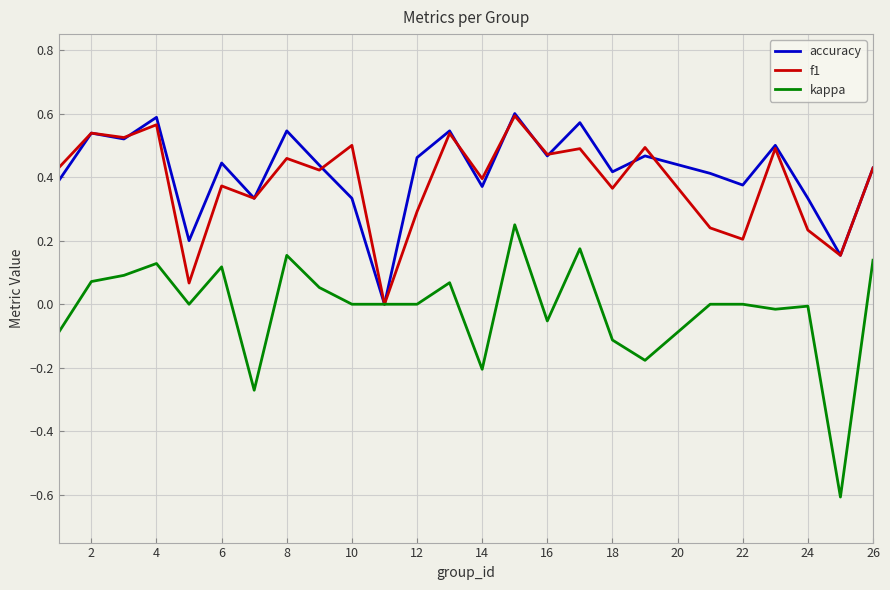

Which series has the largest range (max minus min)?

kappa